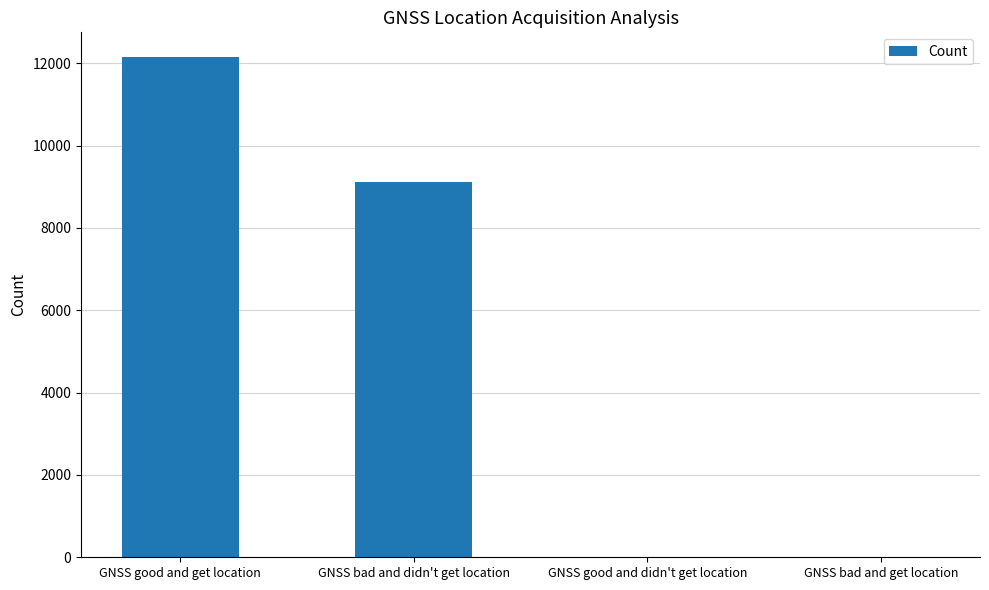

What is the maximum value shown in the chart?

12144